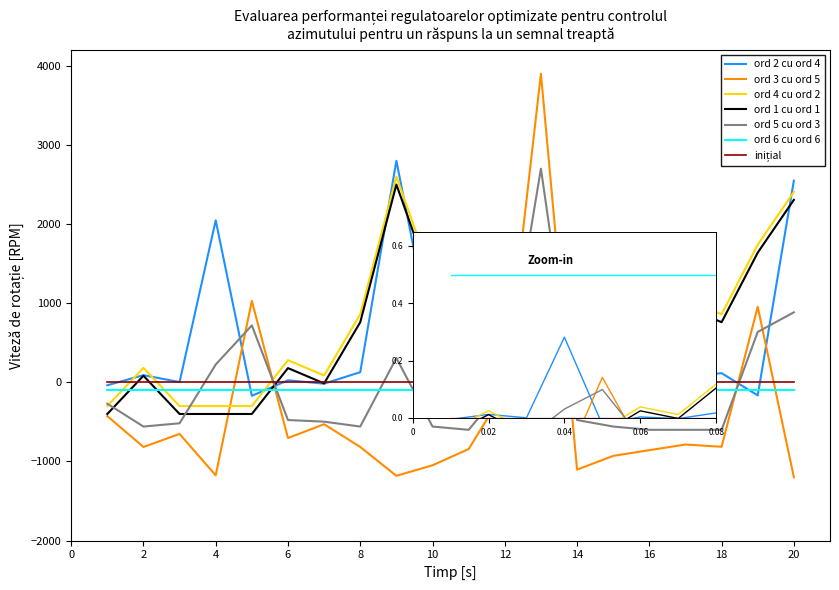

Which series has the widest spread of values?

ord 3 cu ord 5